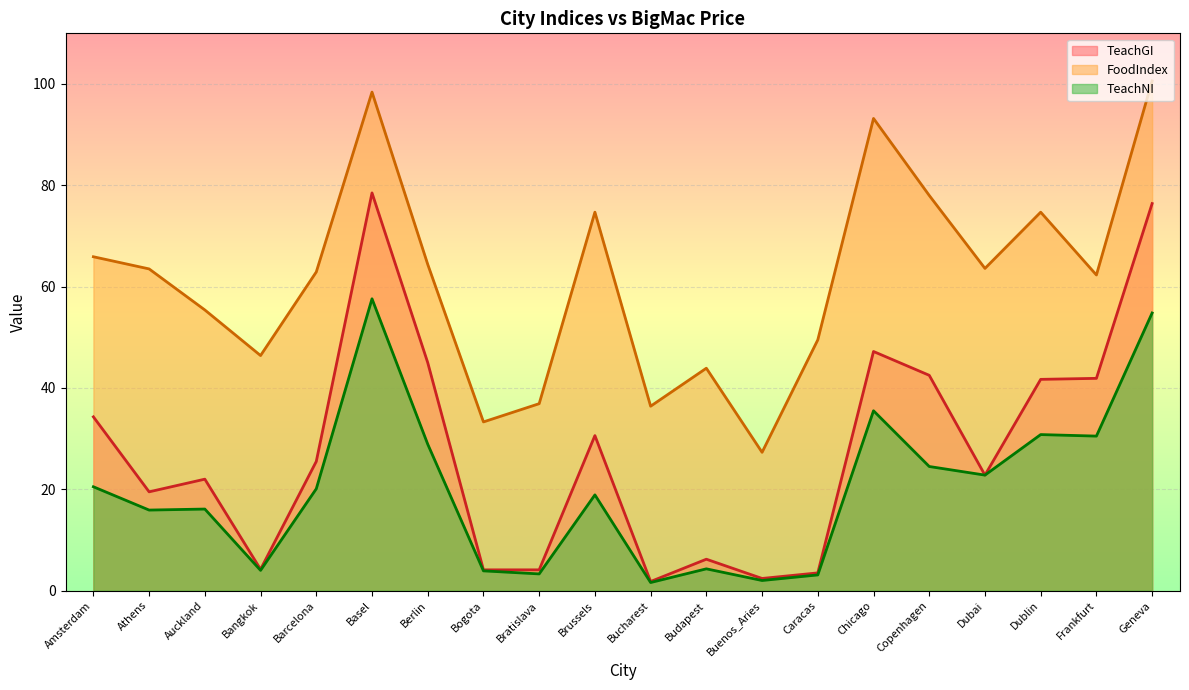

Is it true that FoodIndex equals 11.4 at Auckland?

False